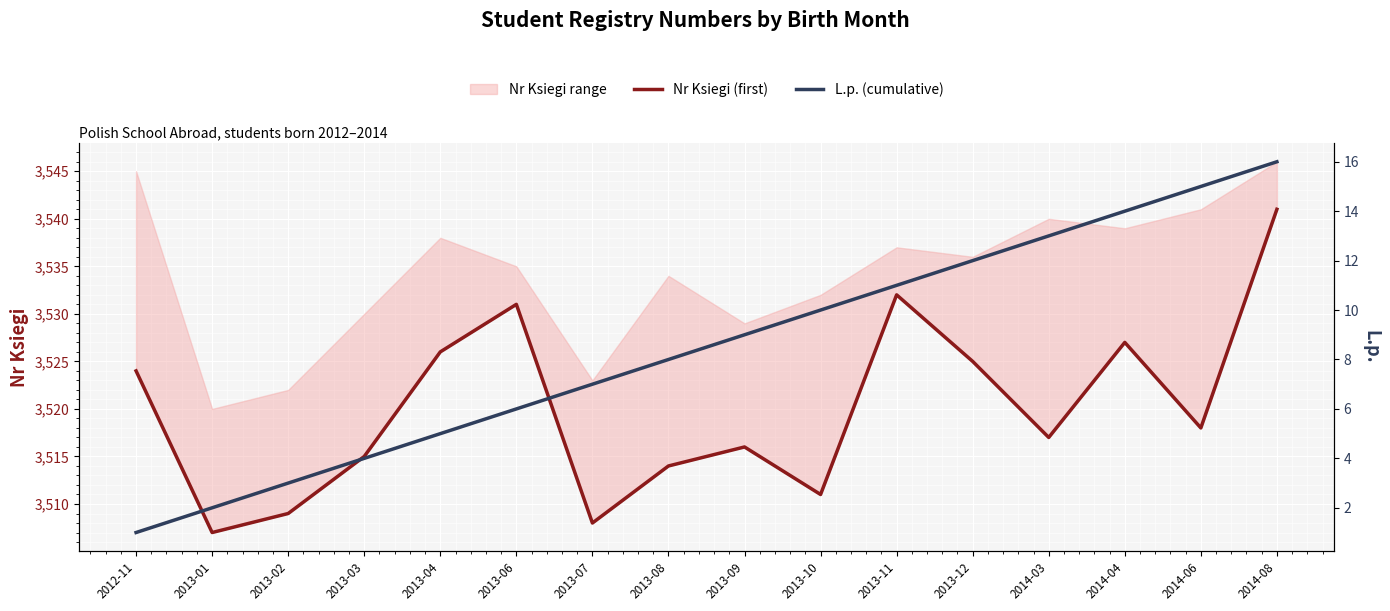

Reading left to right, what are all the values shown in this chart?

Nr Ksiegi (first): 2012-11=3524	2013-01=3507	2013-02=3509	2013-03=3515	2013-04=3526	2013-06=3531	2013-07=3508	2013-08=3514	2013-09=3516	2013-10=3511	2013-11=3532	2013-12=3525	2014-03=3517	2014-04=3527	2014-06=3518	2014-08=3541
L.p. (cumulative): 2012-11=1	2013-01=2	2013-02=3	2013-03=4	2013-04=5	2013-06=6	2013-07=7	2013-08=8	2013-09=9	2013-10=10	2013-11=11	2013-12=12	2014-03=13	2014-04=14	2014-06=15	2014-08=16